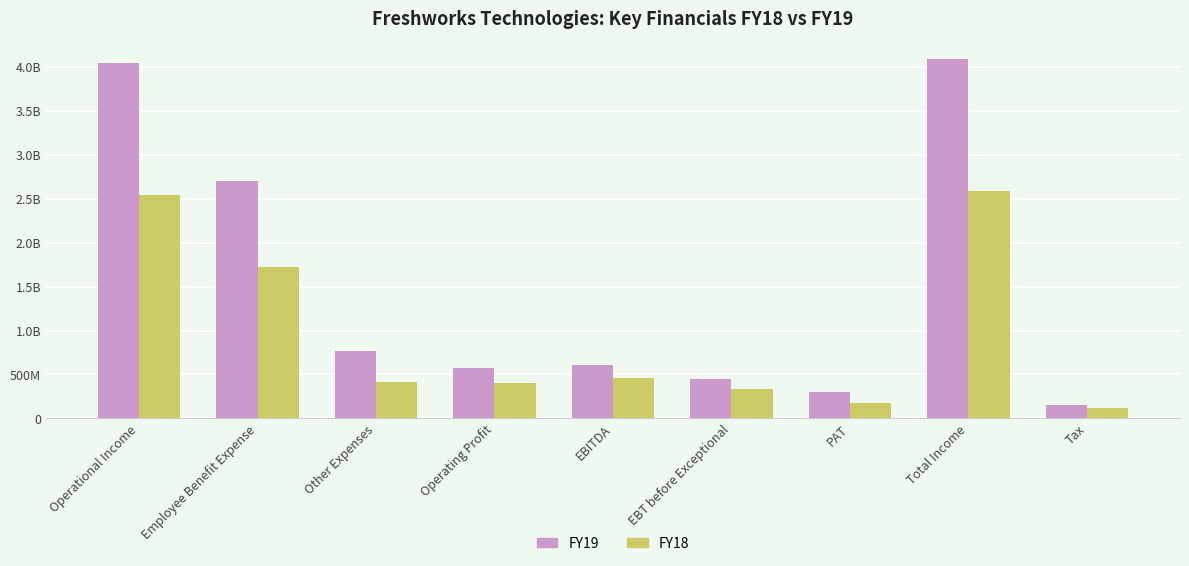

Are the bars horizontal?

No